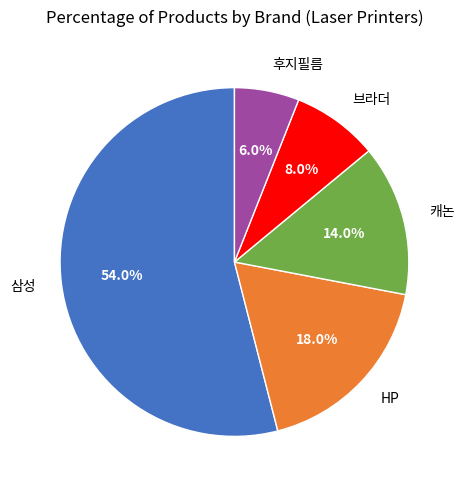

How many slices are in this pie chart?

5